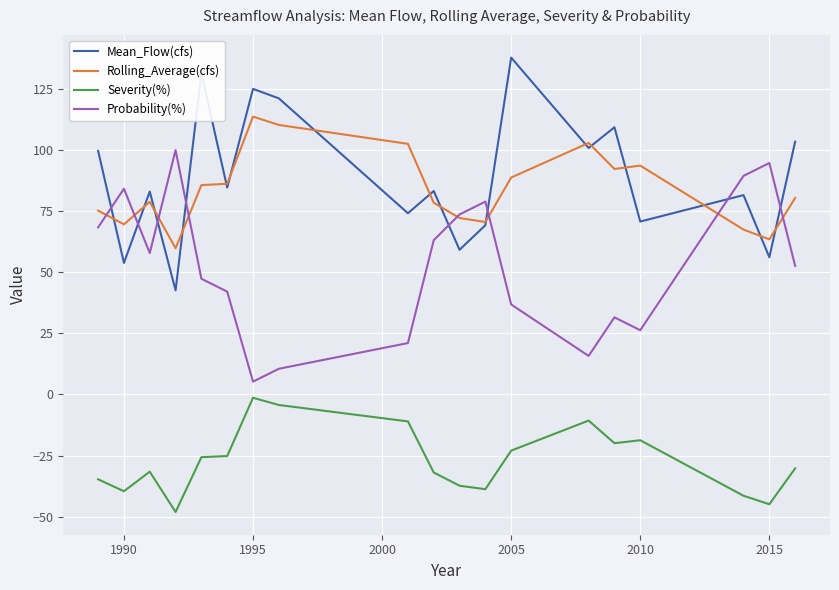

What is the minimum value shown in the chart?

-48.1